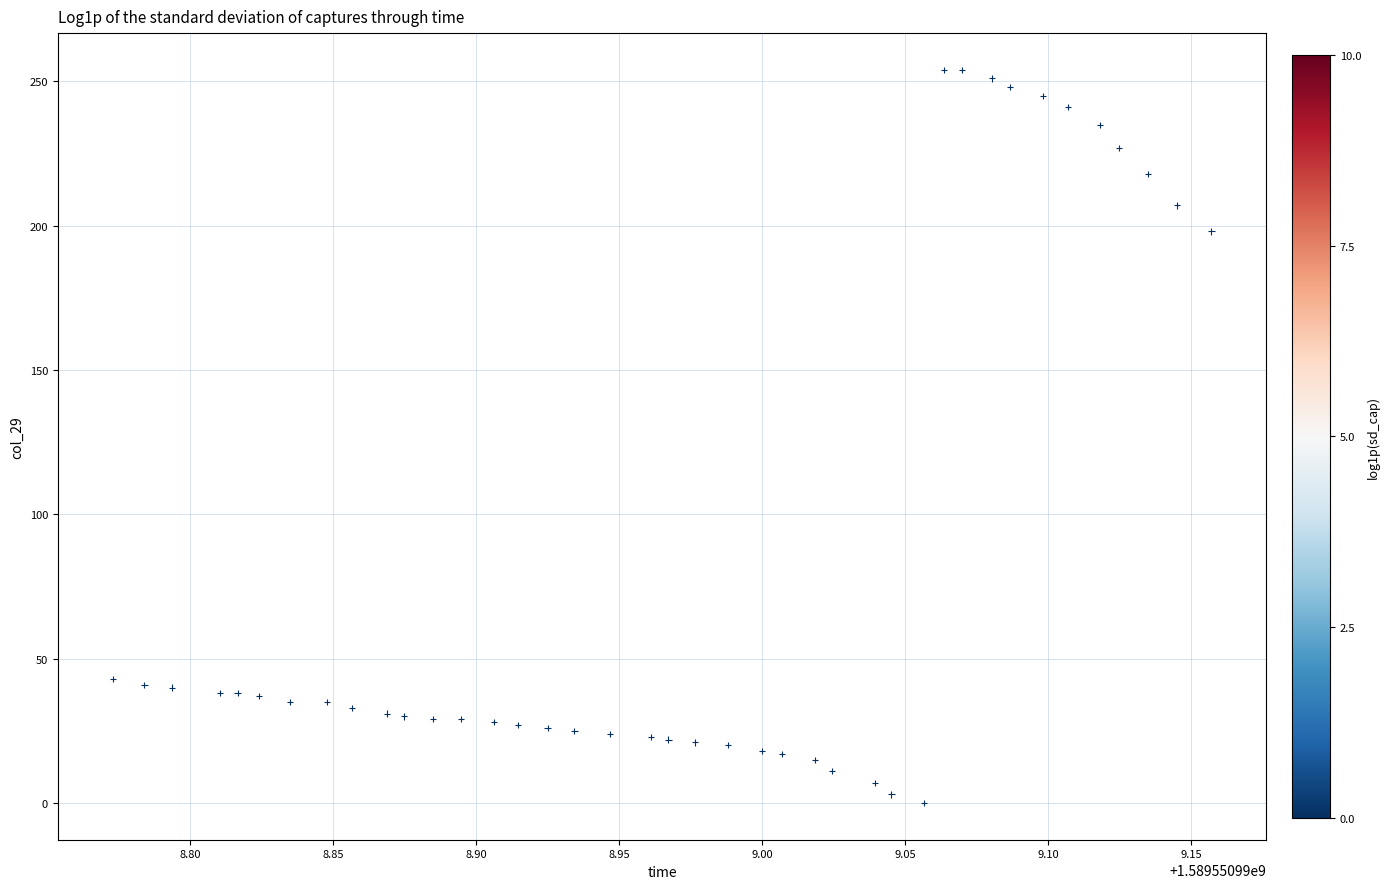

What Y value in the scatter plot is closest to 127?

198